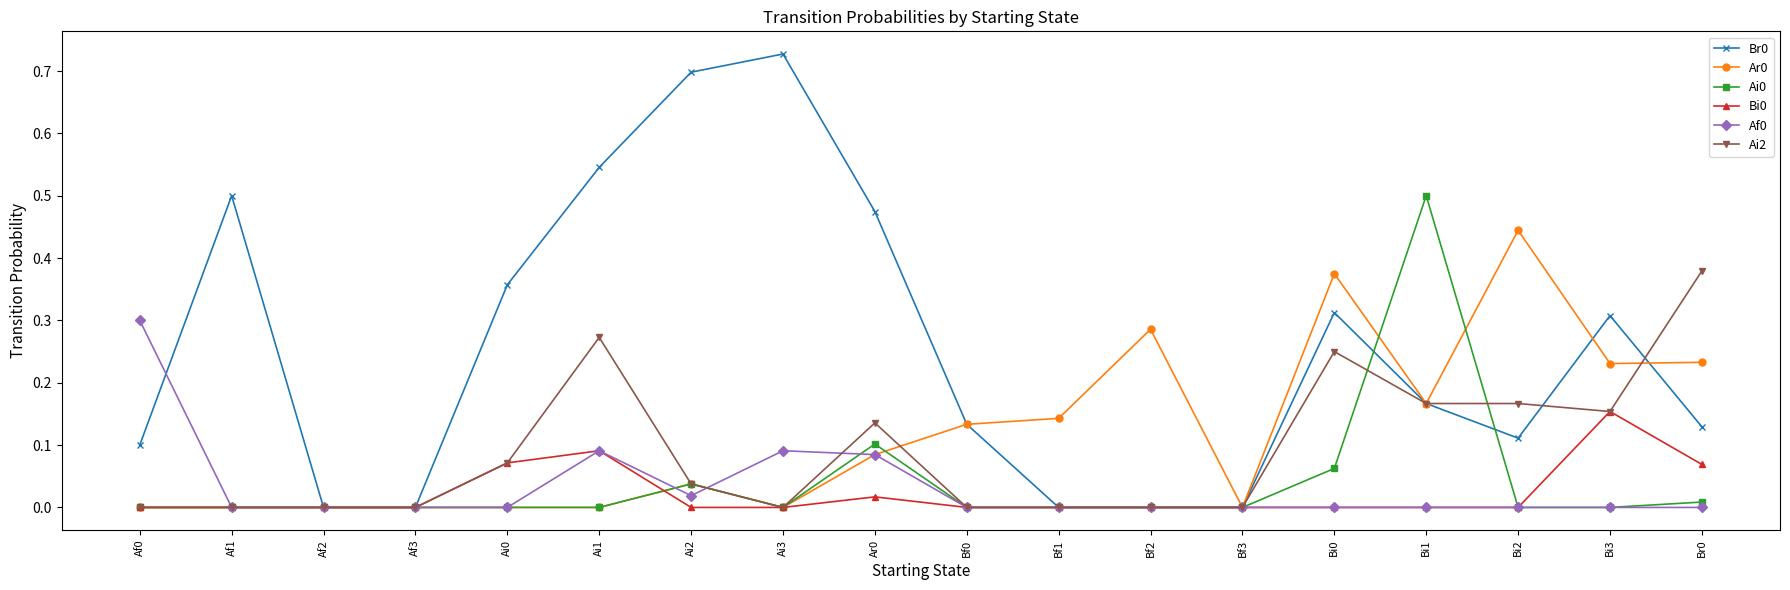

Count the number of categories in the chart.

18